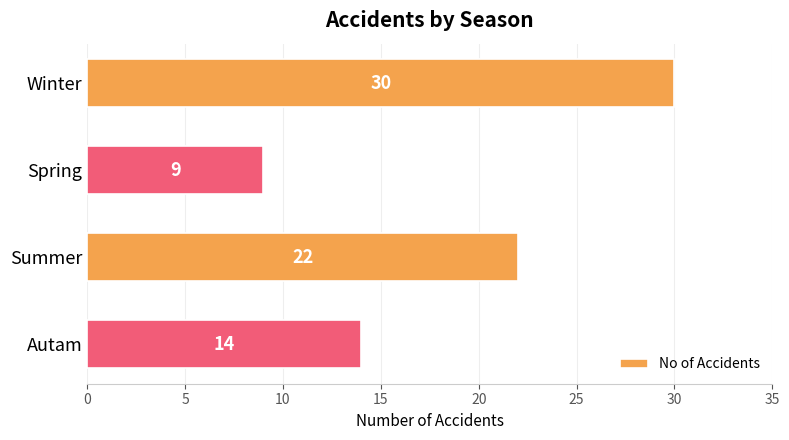

What is the change in value from Spring to Autam?

+5